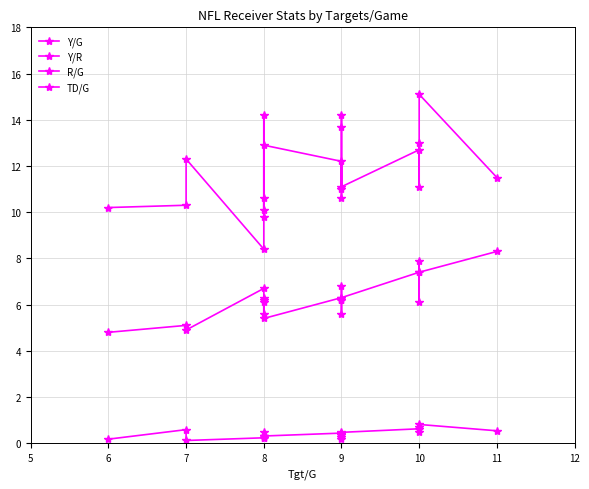

How many interior local peaks does the Y/G series have?

7